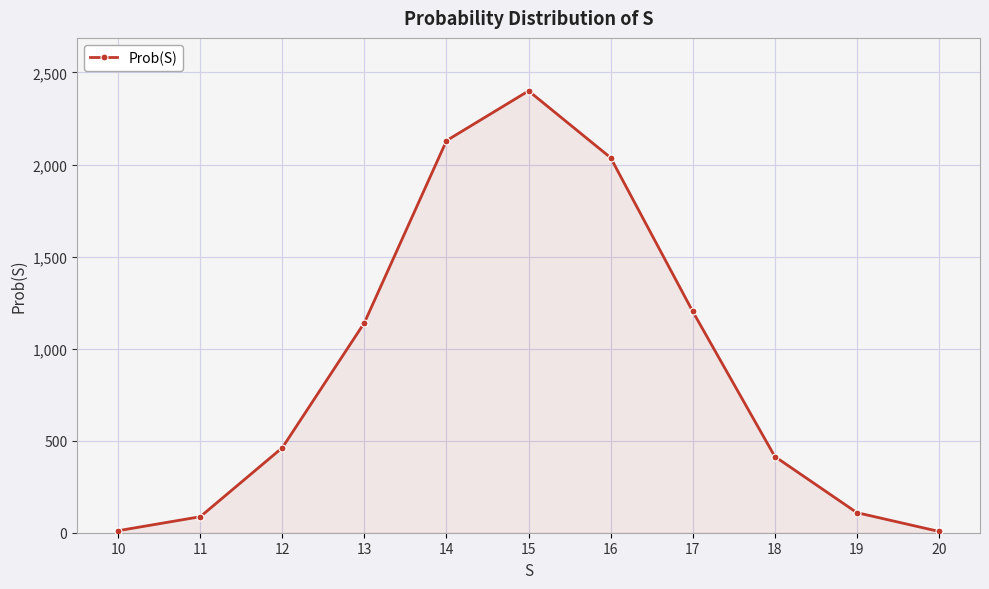

Between 12 and 14, which is larger?

14